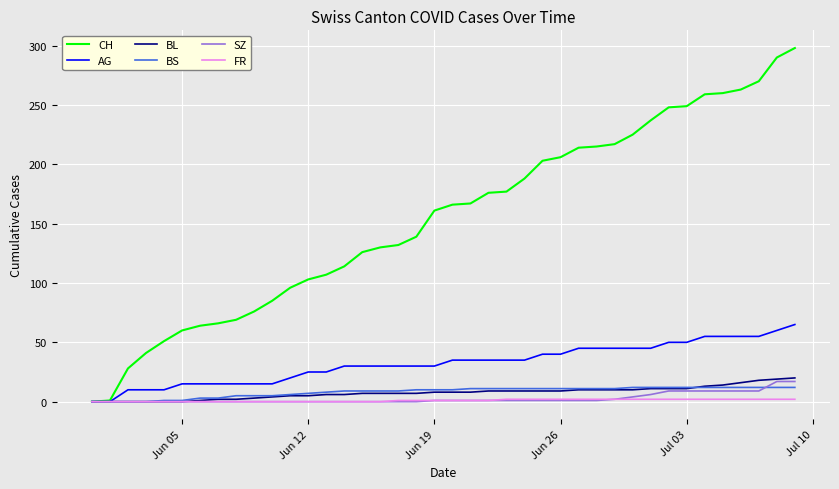

What is the maximum value for AG?

65